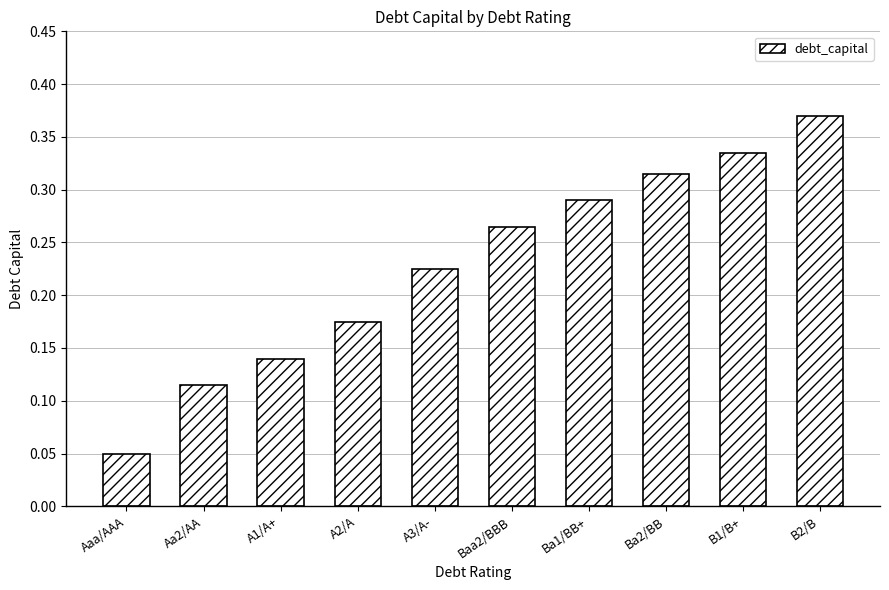

Which has a higher value, A2/A or B1/B+?

B1/B+